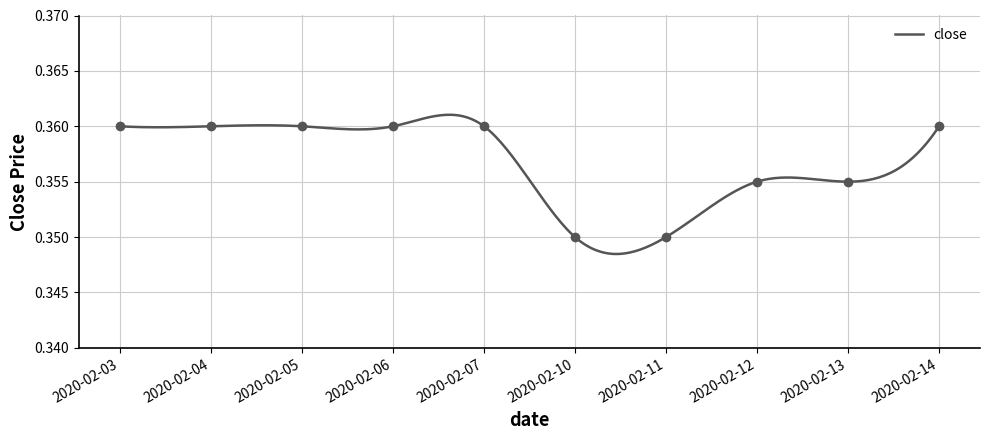

True or false: there are more than 0 points higher than both neighbors.

False